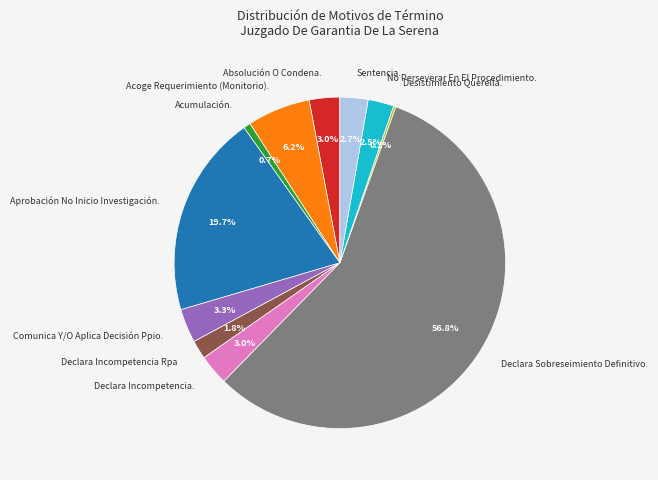

What is the largest slice in the pie chart?

Declara Sobreseimiento Definitivo.